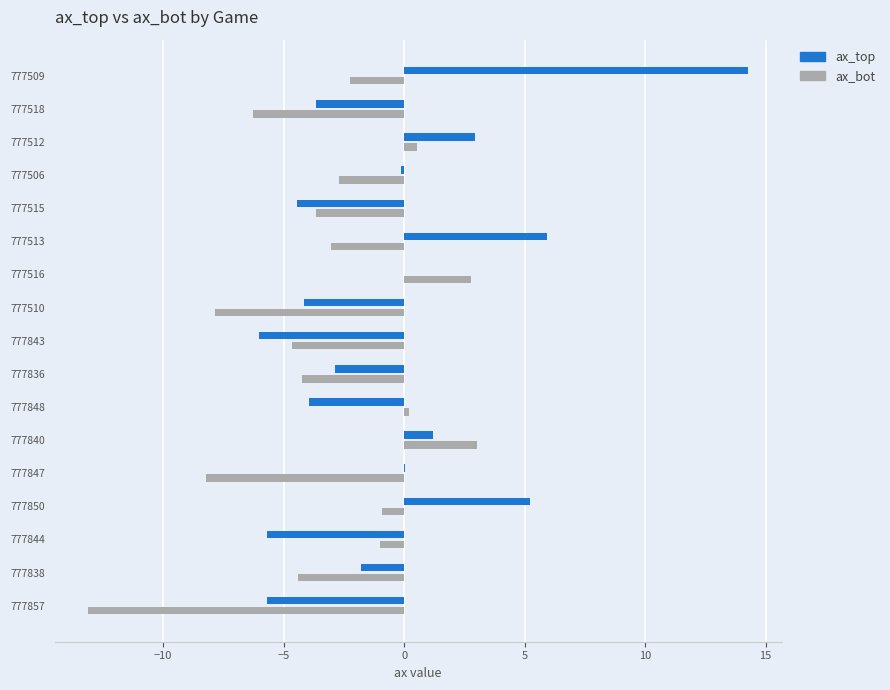

What is the greatest value displayed?

14.3